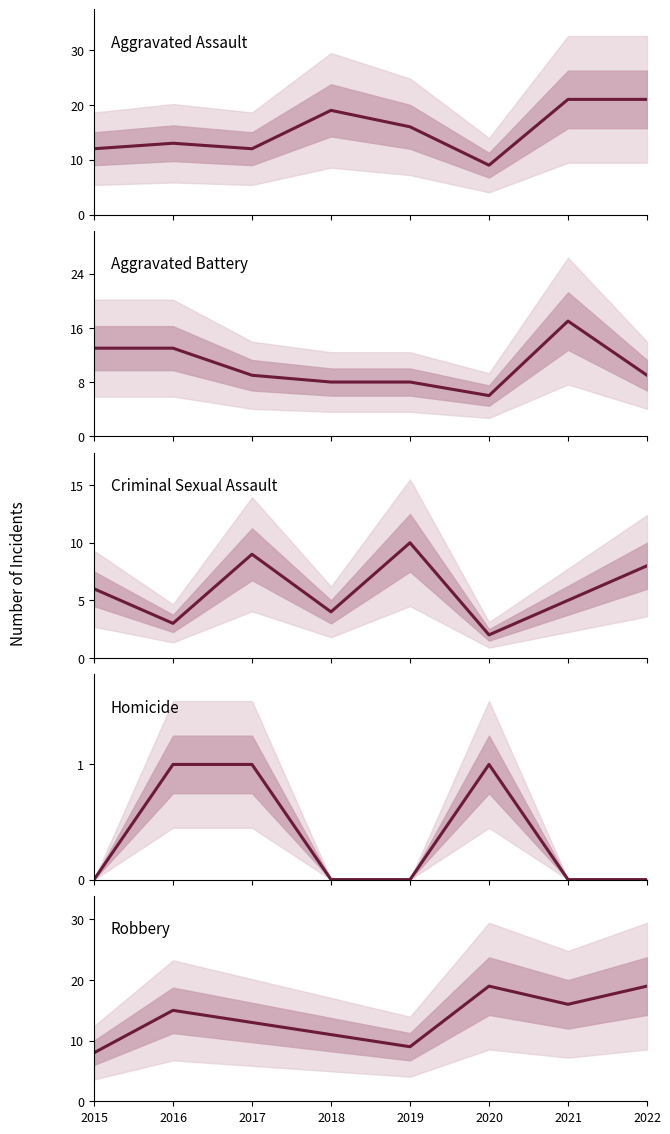

At 2016, list the series in order from largest to smallest.

Robbery, Aggravated Assault, Aggravated Battery, Criminal Sexual Assault, Homicide